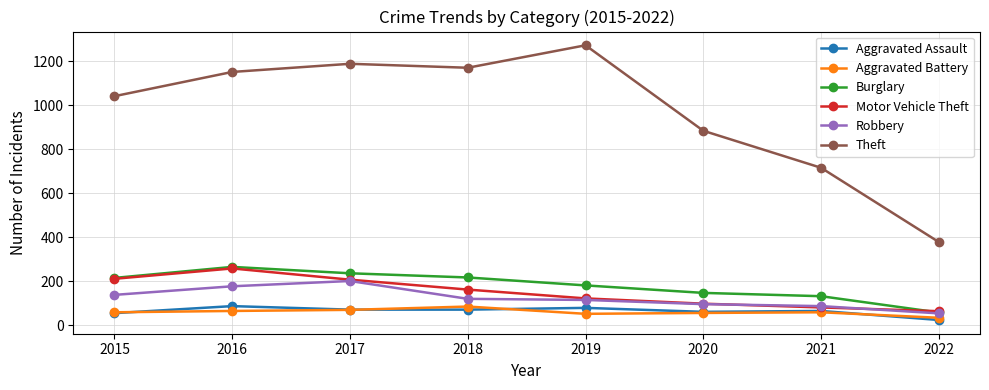

What is the average value of the Aggravated Assault series?

65